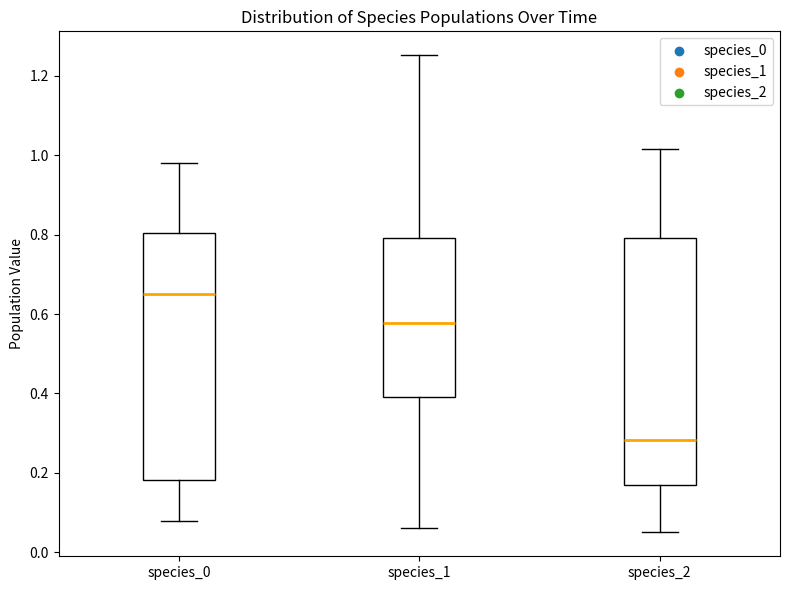

Reading left to right, transcribe this box plot: for each box, give where its median line is, the range the box spans, and where its two whiskers end, as read against the y-axis. The values are not printed on the chart, so give them approximately, as read against the axis.

species_0: median 0.66, box 0.18 to 0.80, whiskers 0.08 to 0.98
species_1: median 0.58, box 0.40 to 0.80, whiskers 0.06 to 1.26
species_2: median 0.28, box 0.16 to 0.80, whiskers 0.06 to 1.02